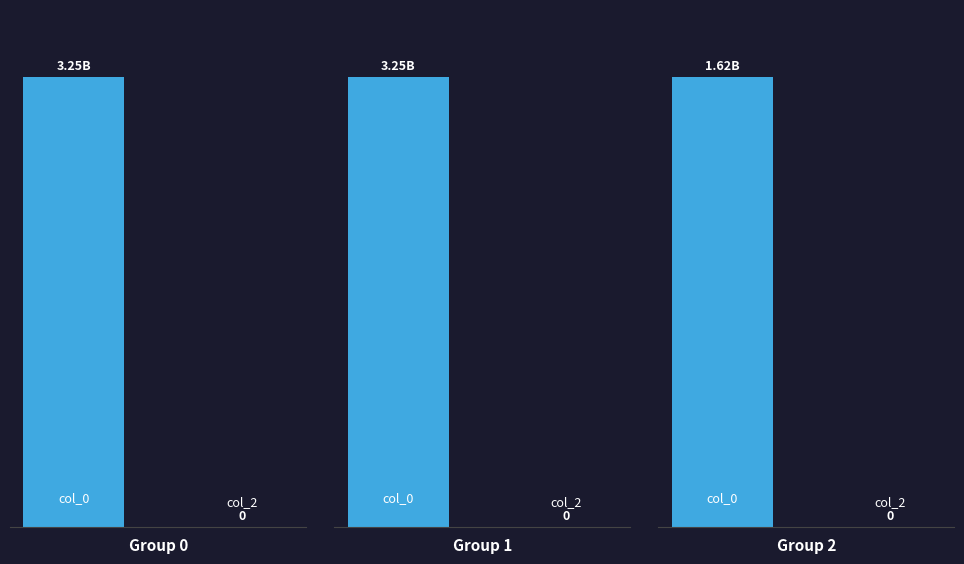

How many groups of bars are there?

2